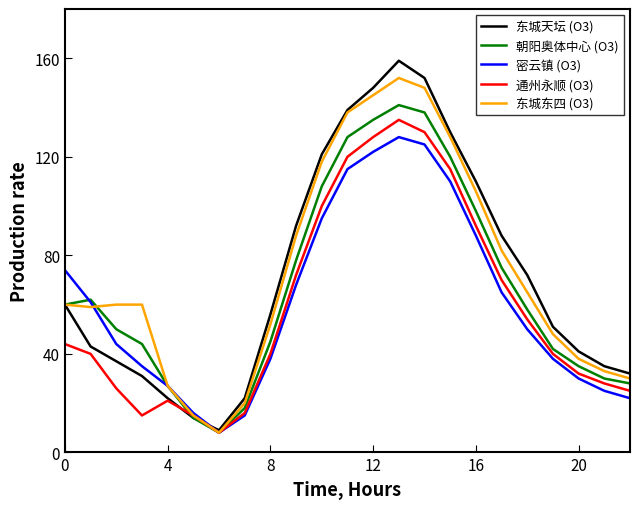

What is the highest value of the 东城东四 (O3) series?

152